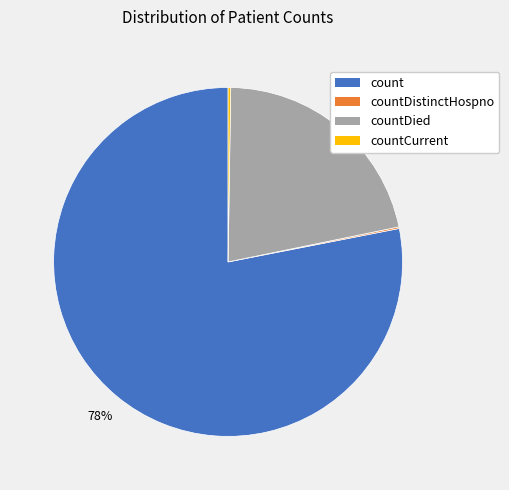

To the nearest percent, what is the difference between the largest and smallest slice percentages?

78%